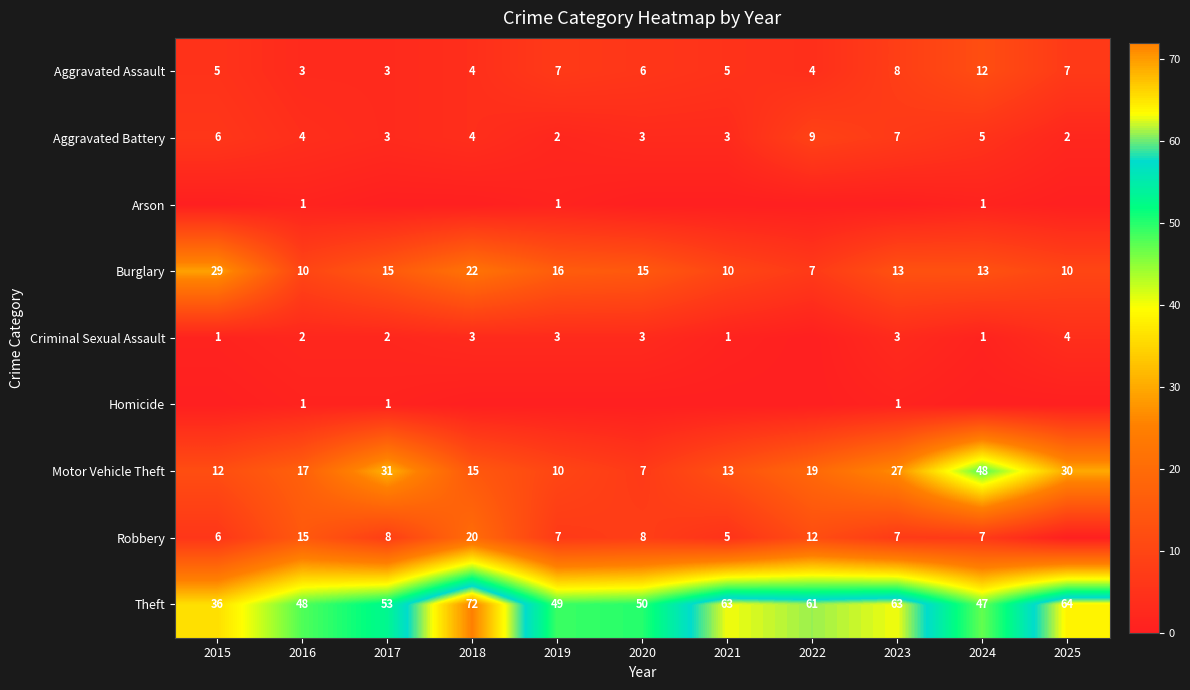

At which label is Aggravated Battery closest to 5?

2024